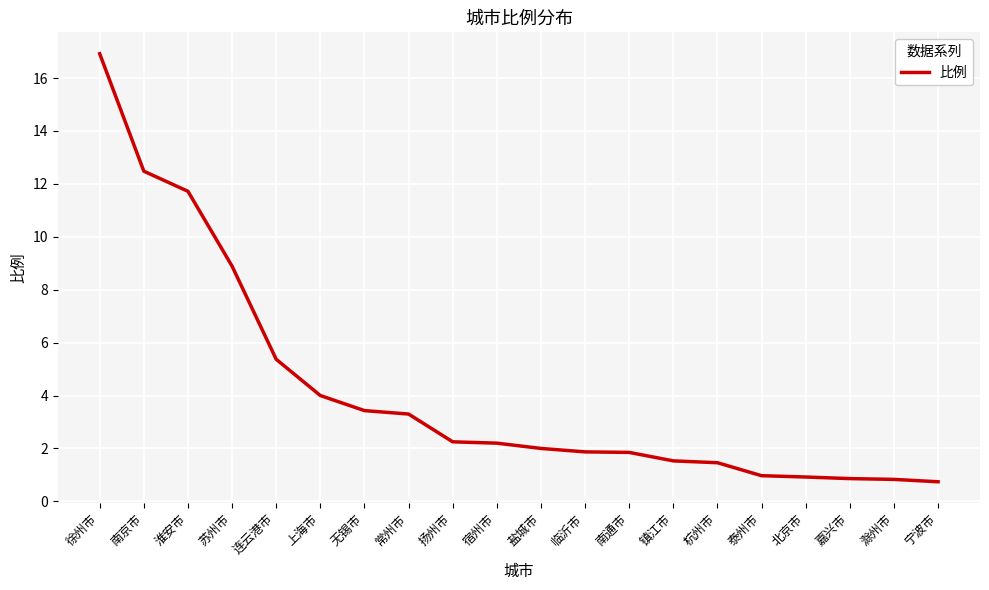

What position from the left is 嘉兴市?

18